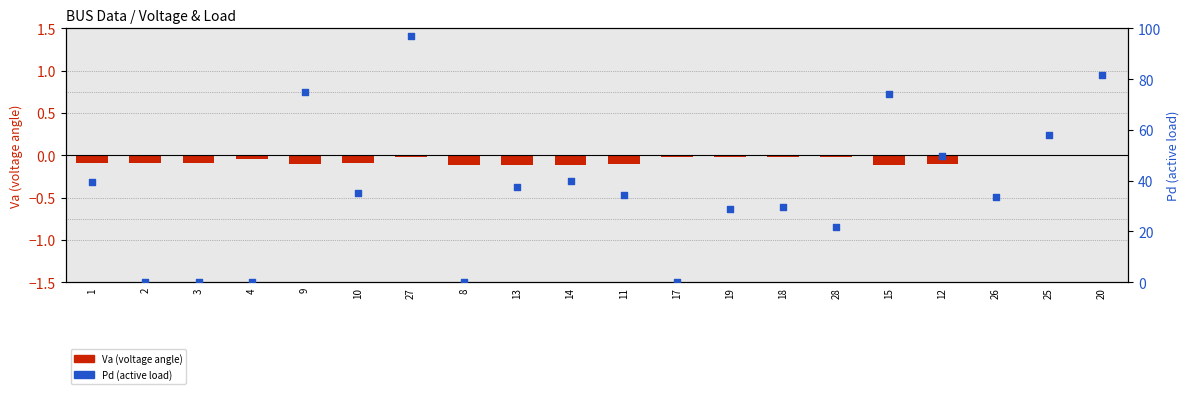

Which series contains the highest Y value?

Pd (active load)